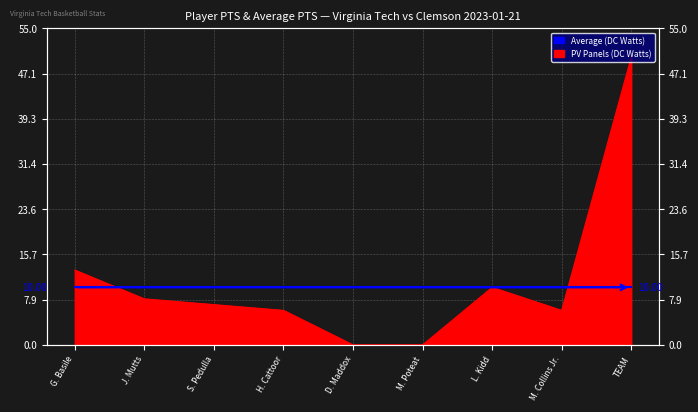

How many data points does each series have?

9